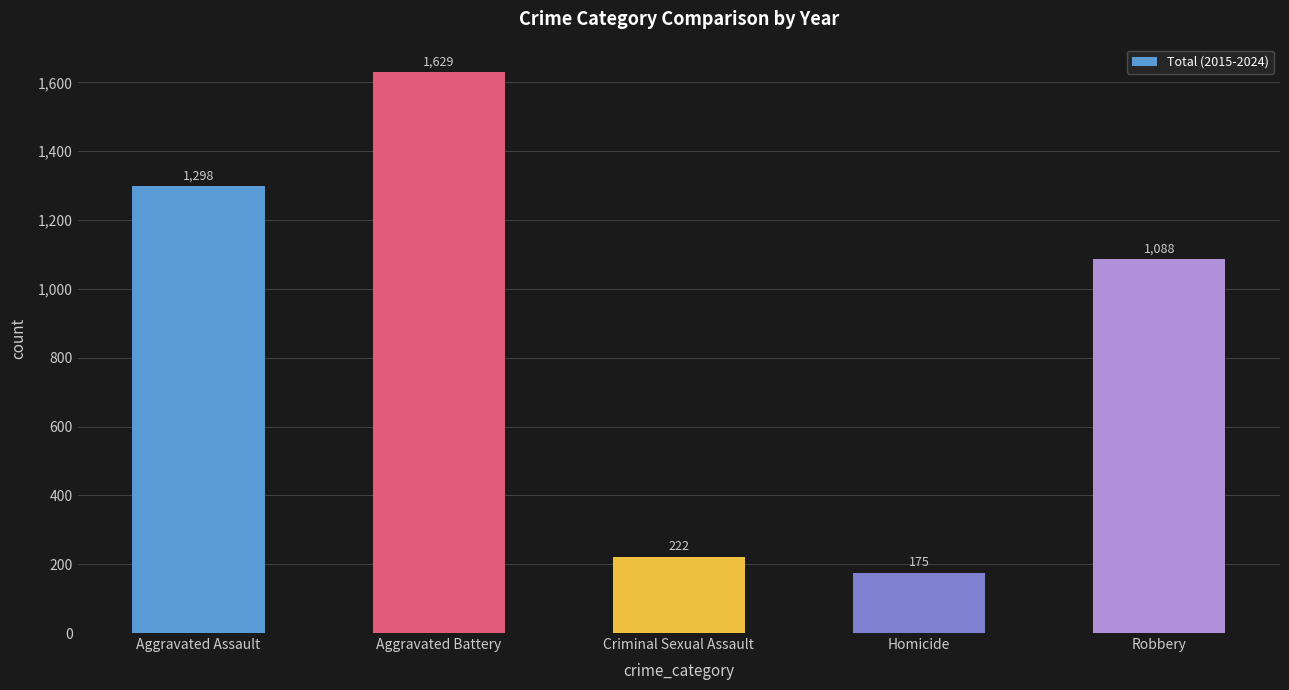

Are the bars grouped side by side (vs. stacked)?

No